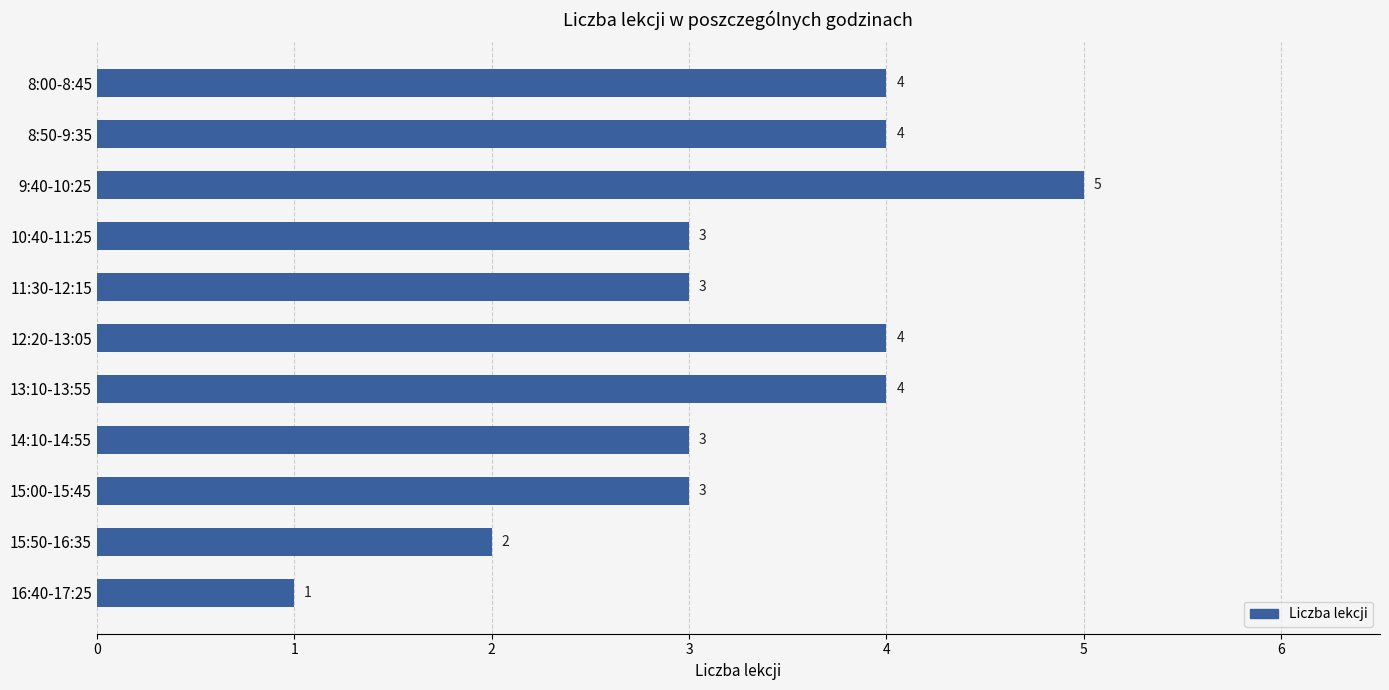

Is it true that the value at 13:10-13:55 is 4?

True